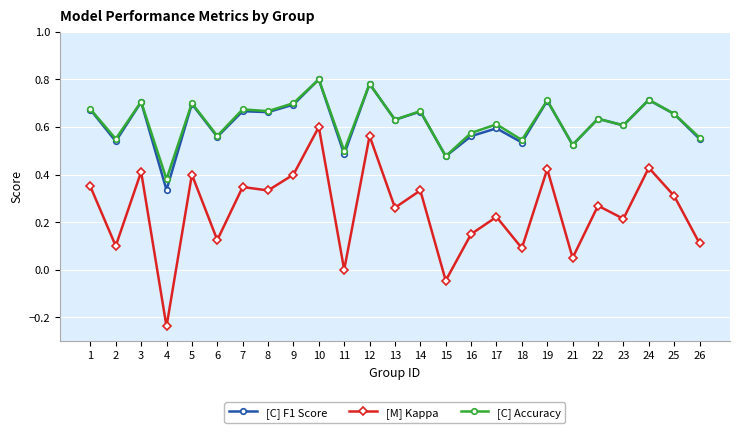

What is the total value across all series at 13?

1.5